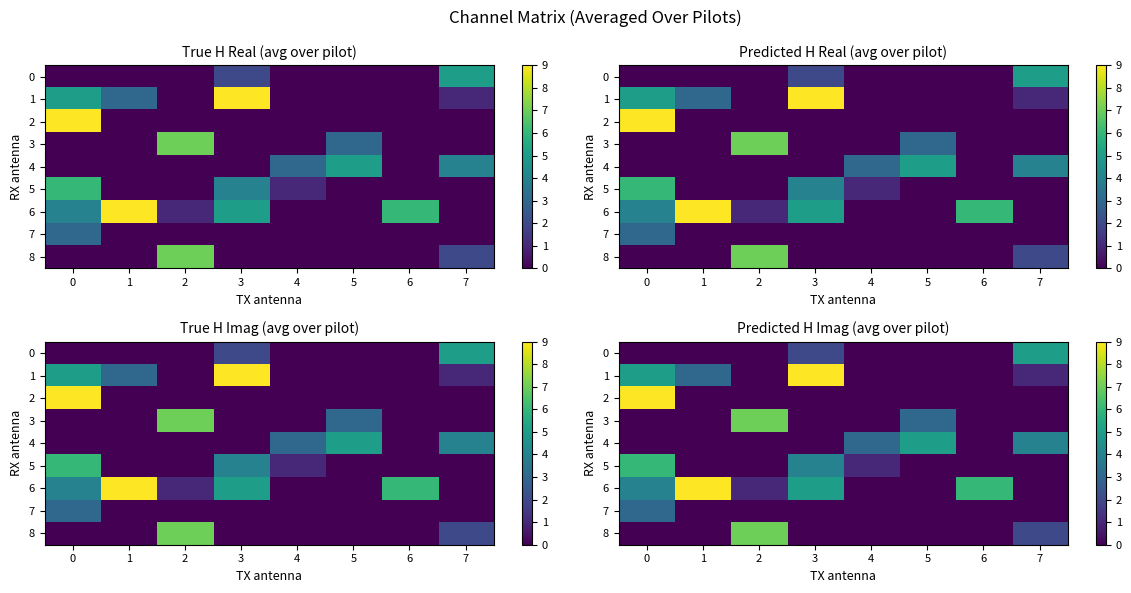

How many data points does each series have?

8